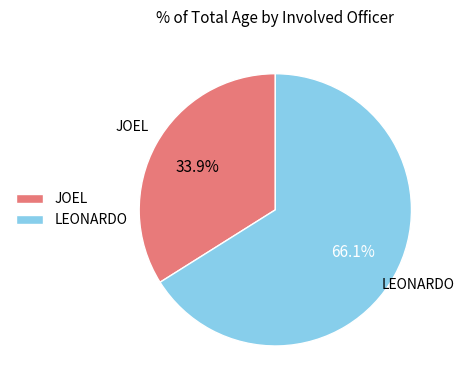

To the nearest percent, what portion does LEONARDO represent?

66%